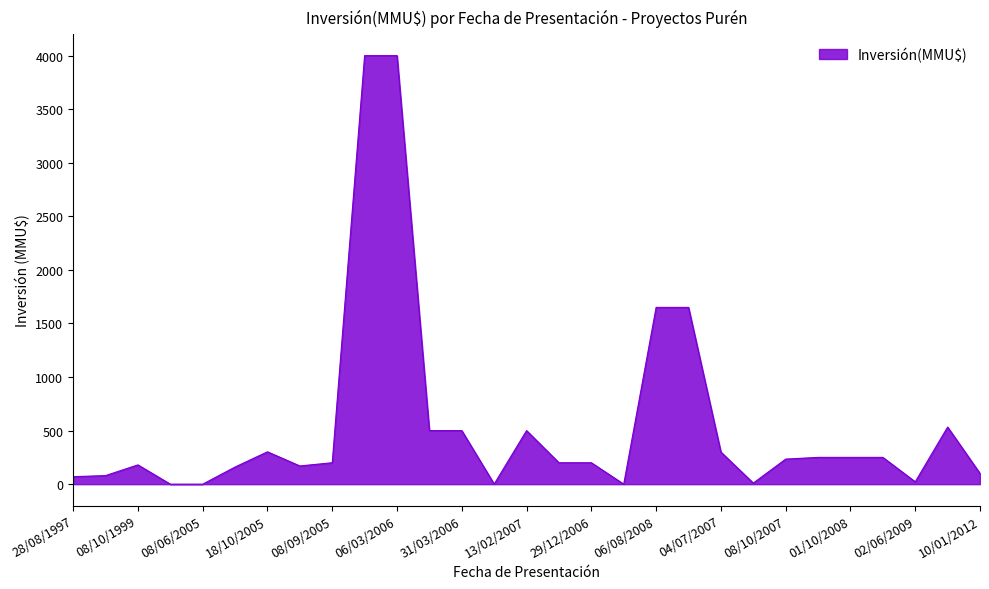

What is the maximum value shown in the chart?

4000